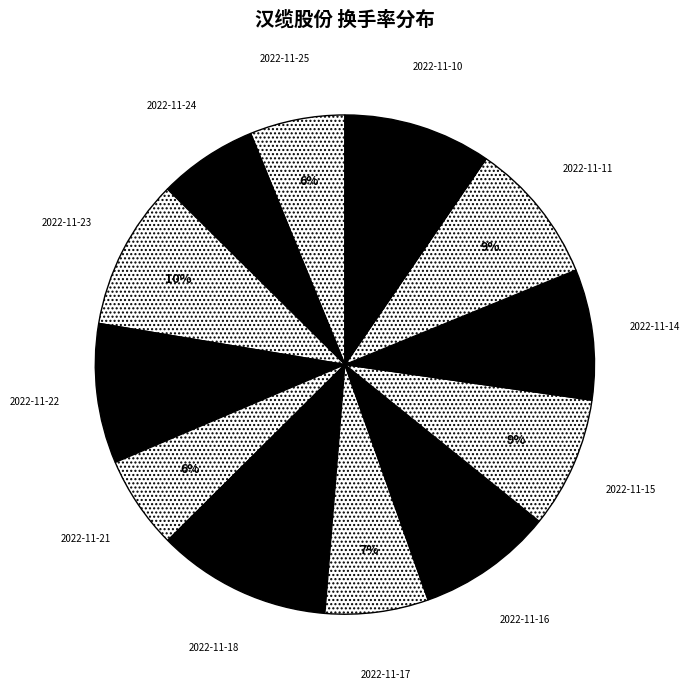

True or false: 2022-11-25 accounts for 1% of the total.

False